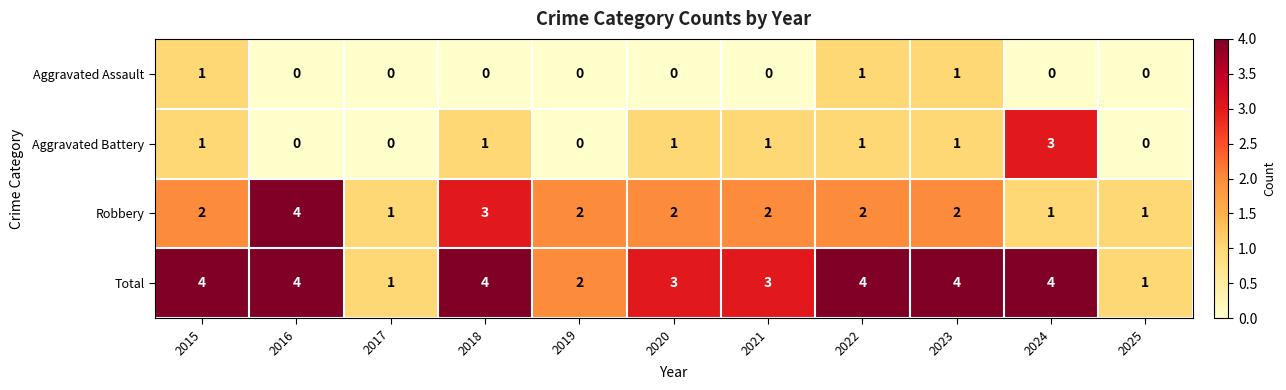

Between 2017 and 2020, which series saw the biggest shift?

Total